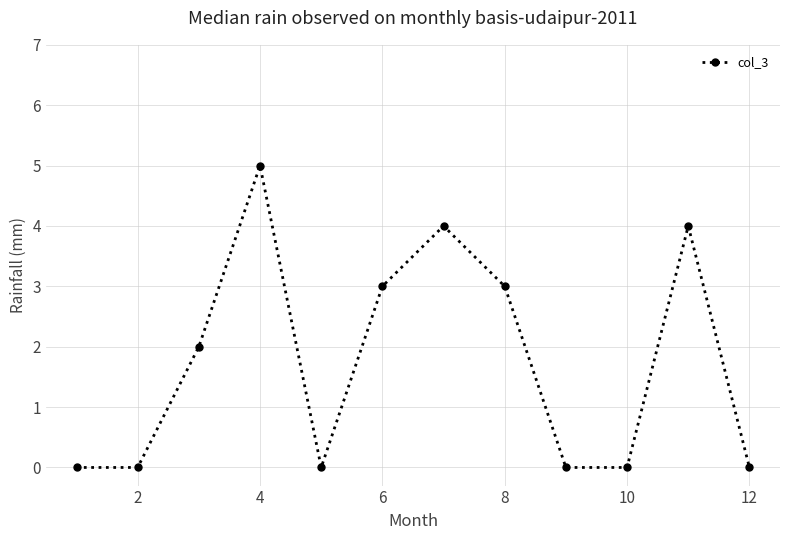

What is the sum of all values?

21